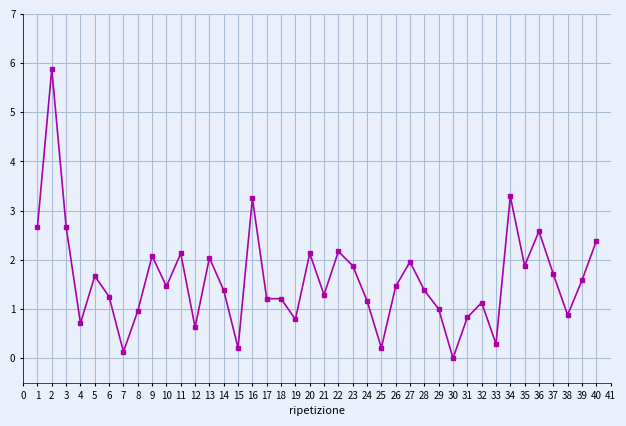

What is the difference between the values at 34 and 33?

3.0